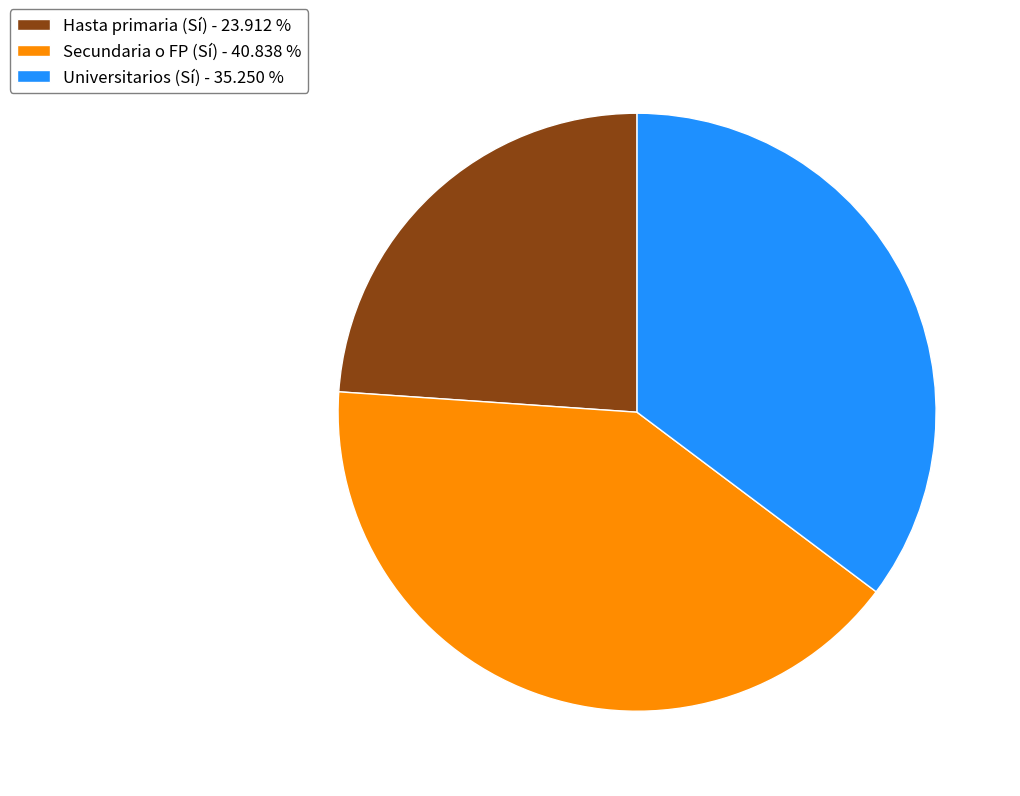

Is the sum of Secundaria o FP (Sí) - 40.838 % and Hasta primaria (Sí) - 23.912 % greater than half?

Yes